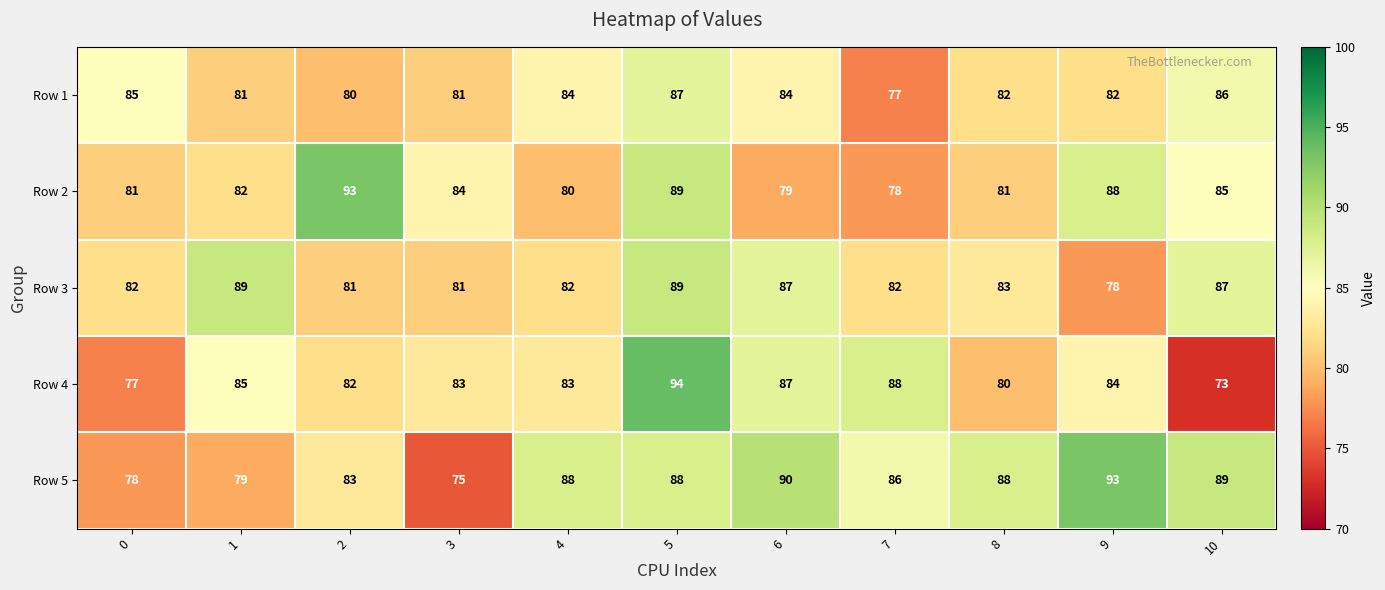

What is the total value across all series at 1?

416